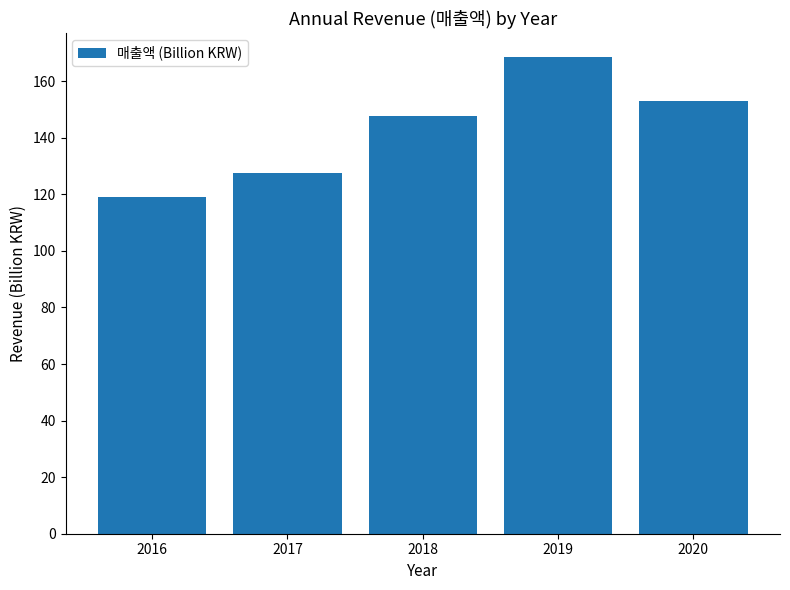

Are the bars horizontal?

No